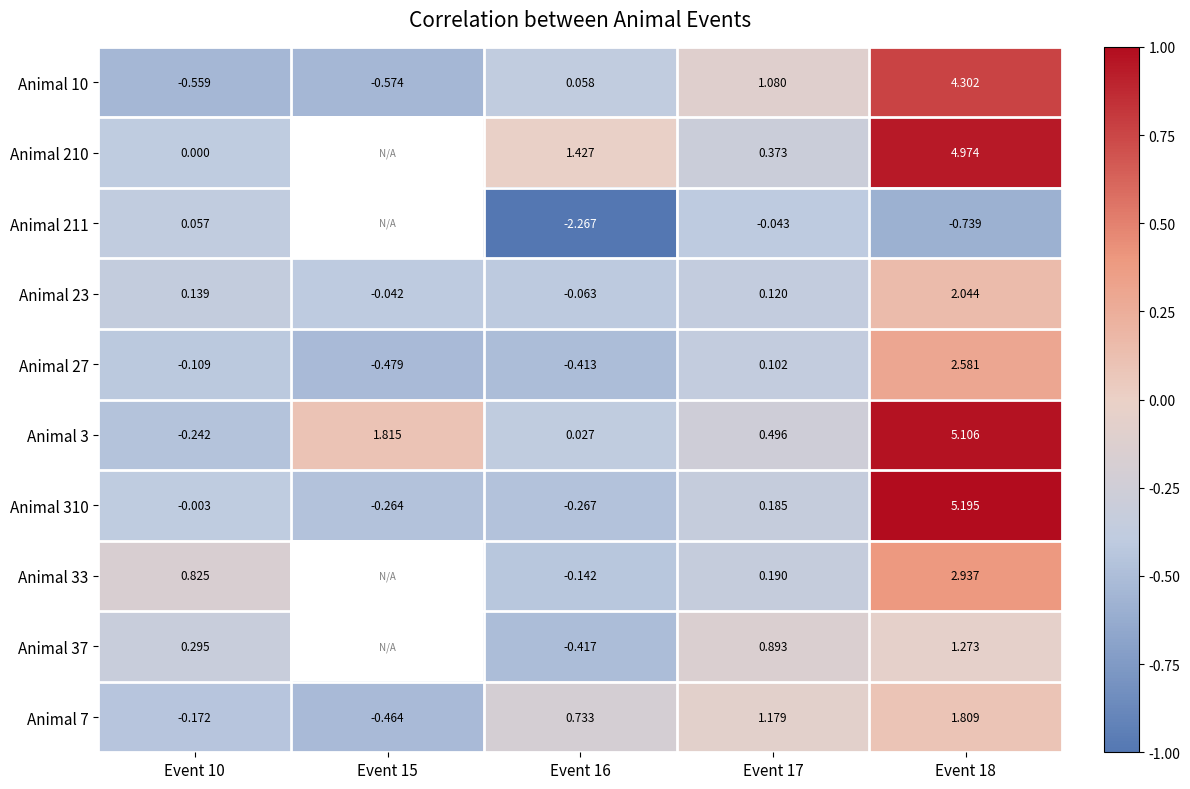

How many values in the Animal 310 series exceed 0?

2